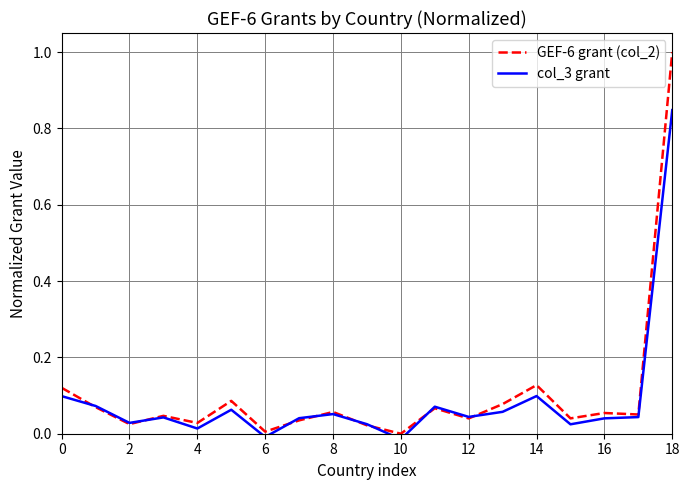

The value of GEF-6 grant (col_2) at 8 is 0.1. True or false?

True